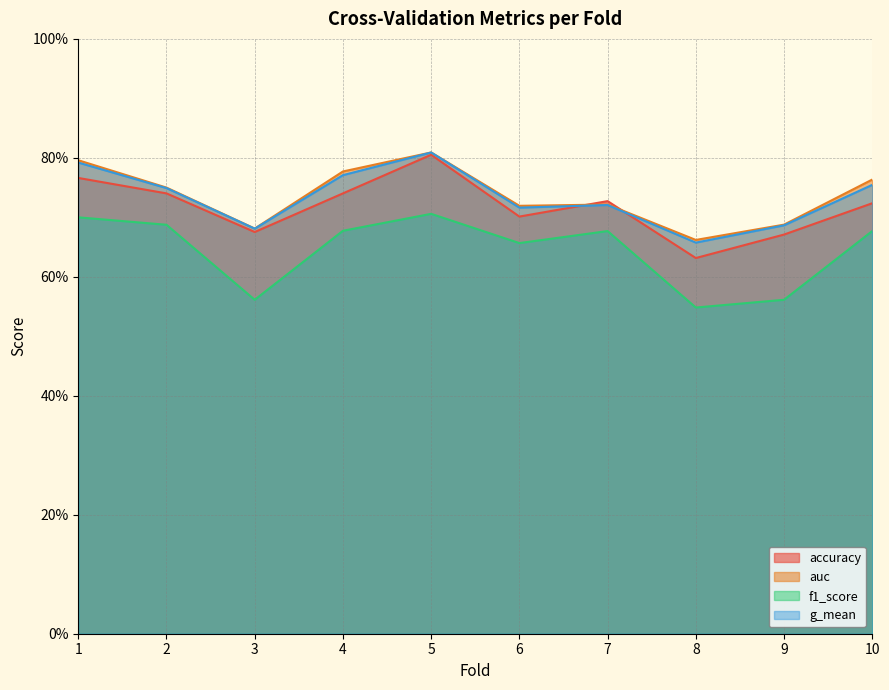

At which category does f1_score reach its first local valley?

3